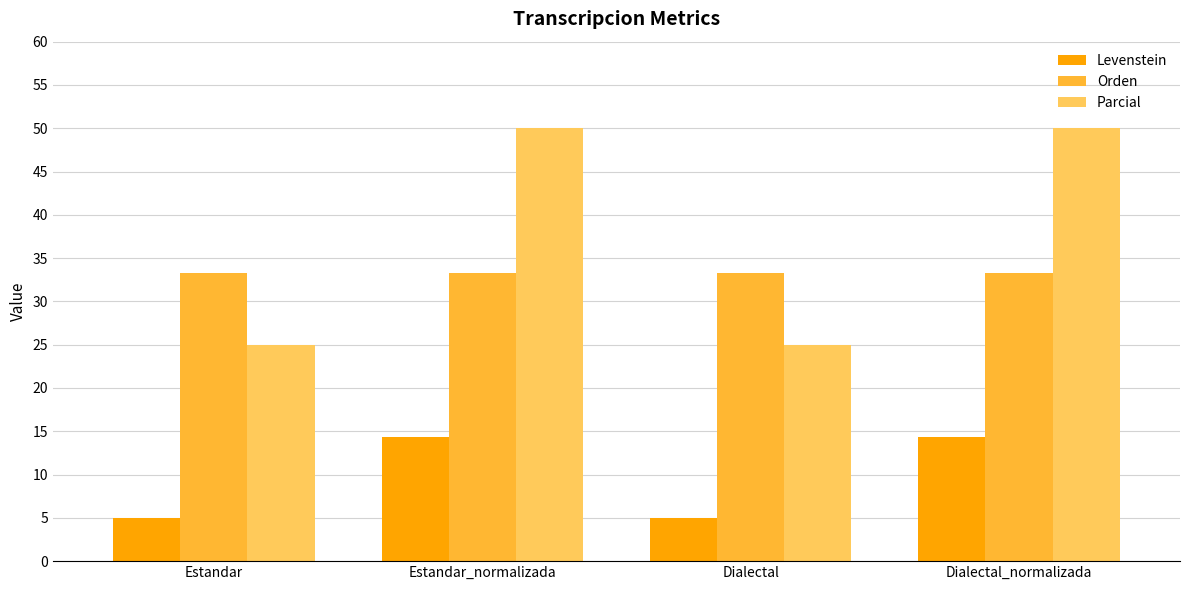

What are all the series names shown in the legend?

Levenstein, Orden, Parcial